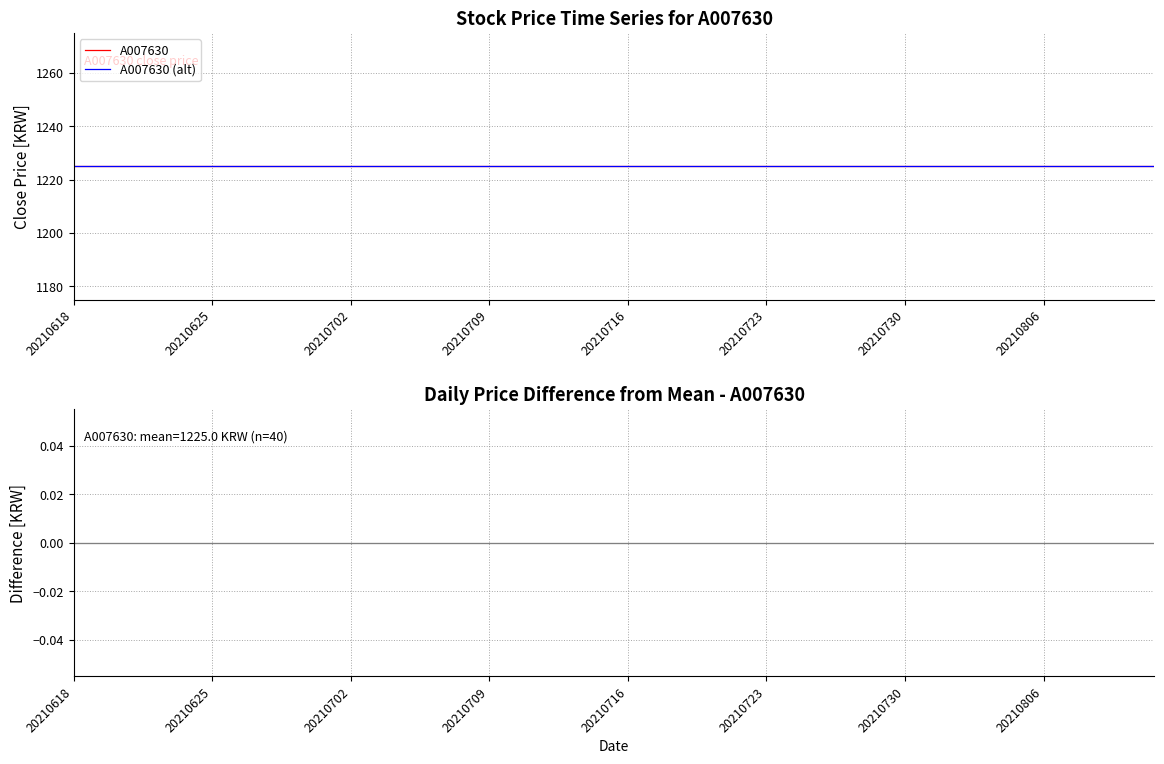

What is the sum of the A007630 (alt) values at 13 and 22?

2450.5